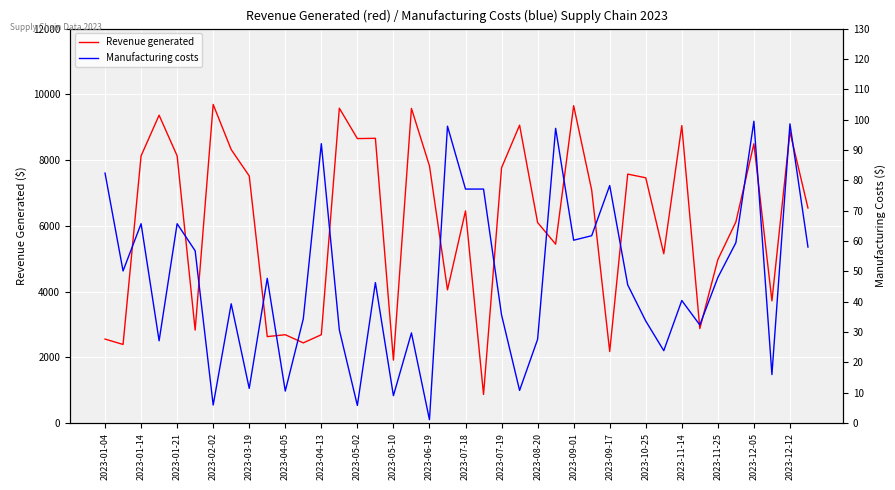

The value of Revenue generated at 2023-07-19 is 12260.6. True or false?

False